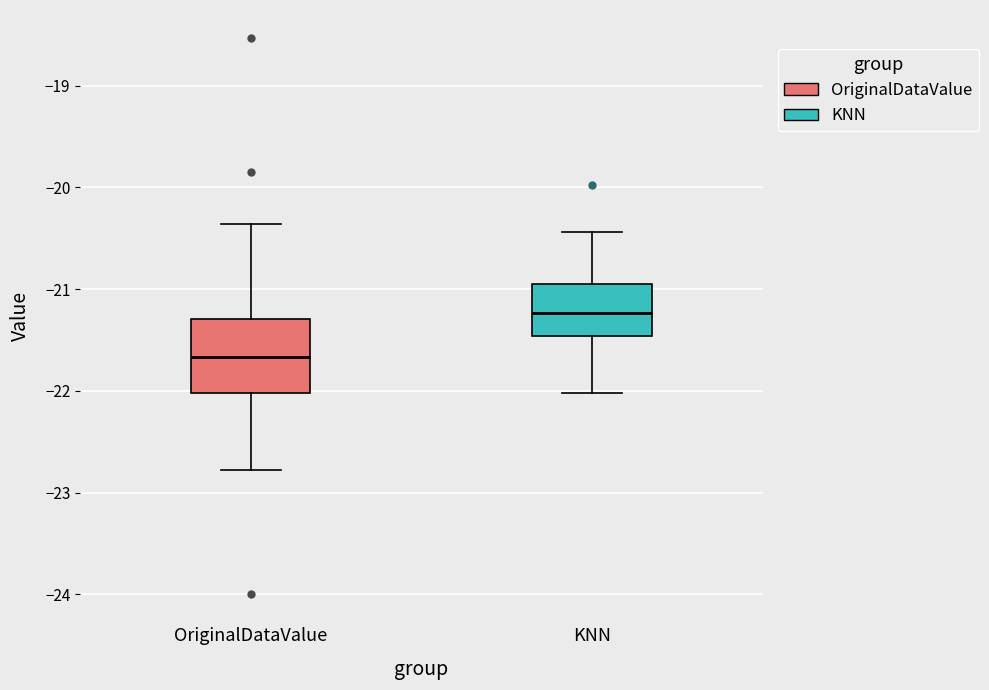

Which box has the highest median line?

KNN